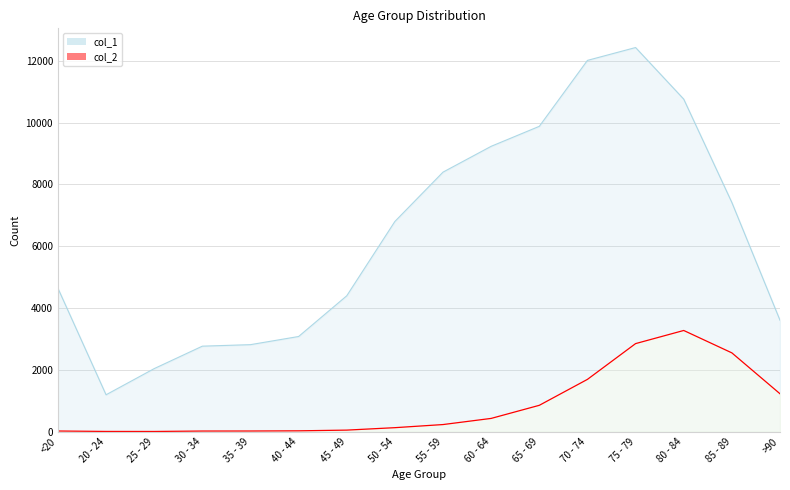

Where is the first local maximum for col_1?

75 - 79